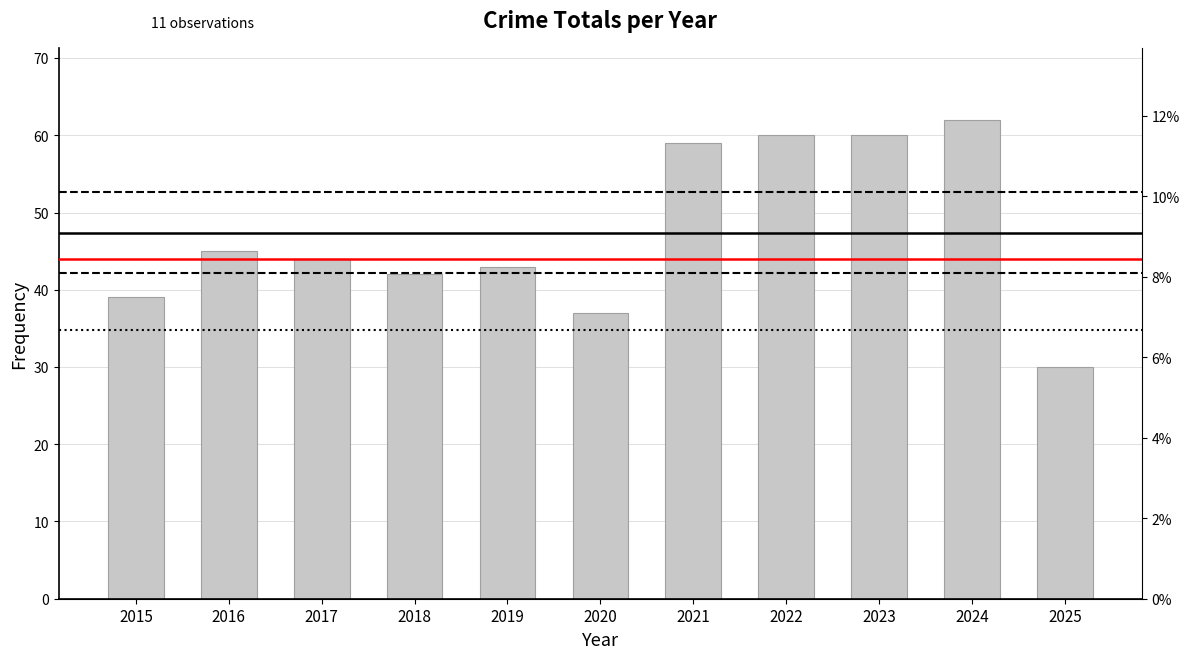

Is it true that the value at 2019 is 63?

False